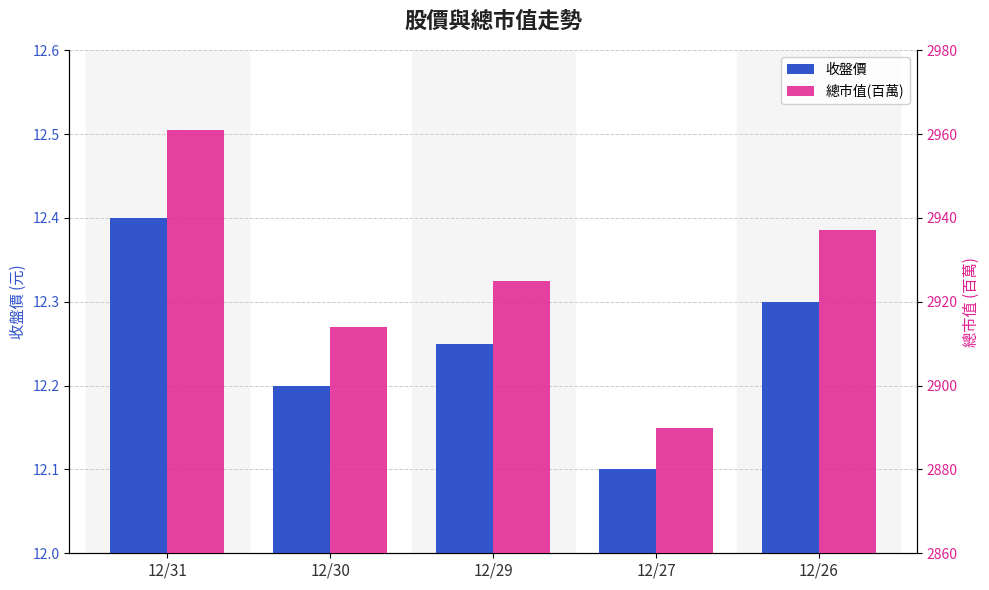

How many bars are there in each group?

2